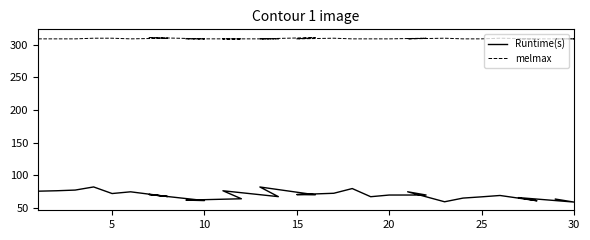

What is the average value of the melmax series?

309.4